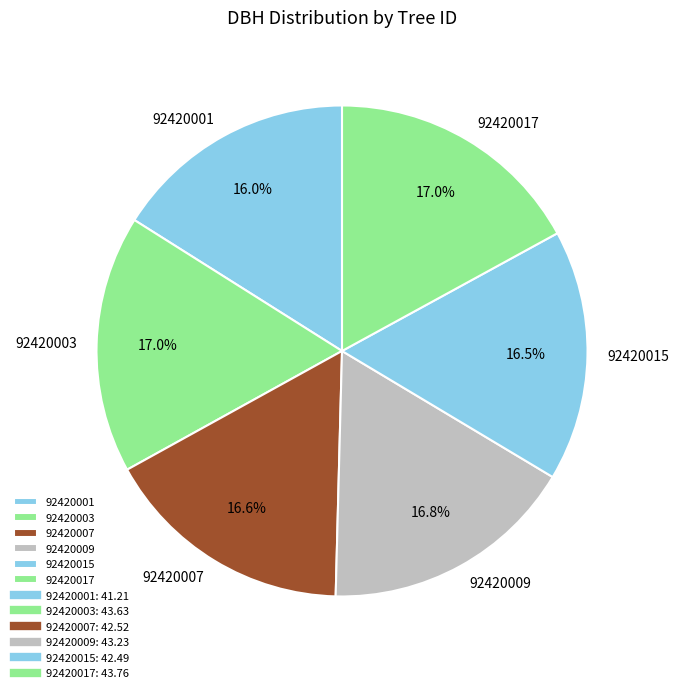

Approximately how many times larger is the value at 92420017 compared to 92420009?

1.0